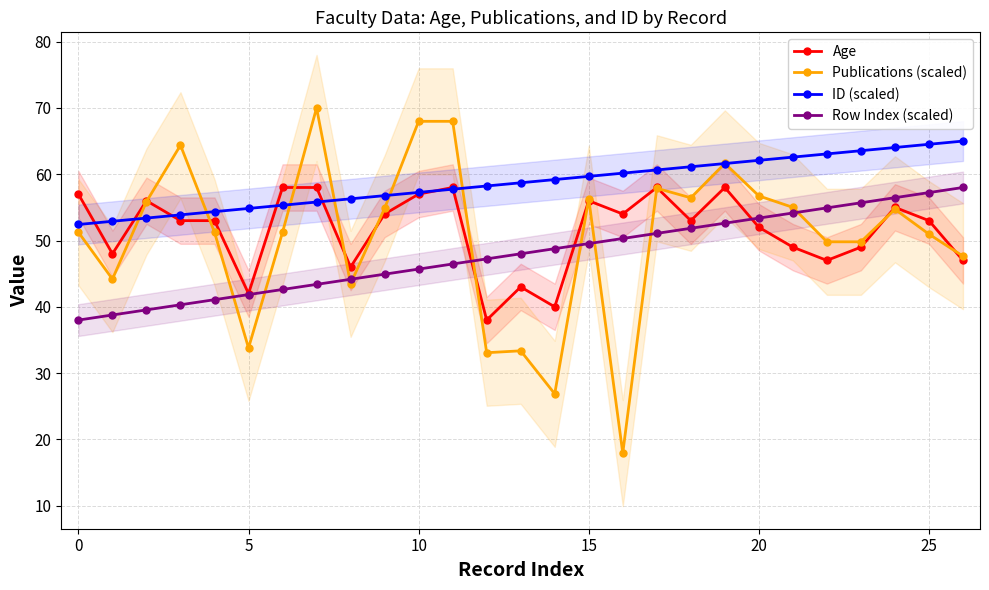

Which category has the highest value in the ID (scaled) series?

26